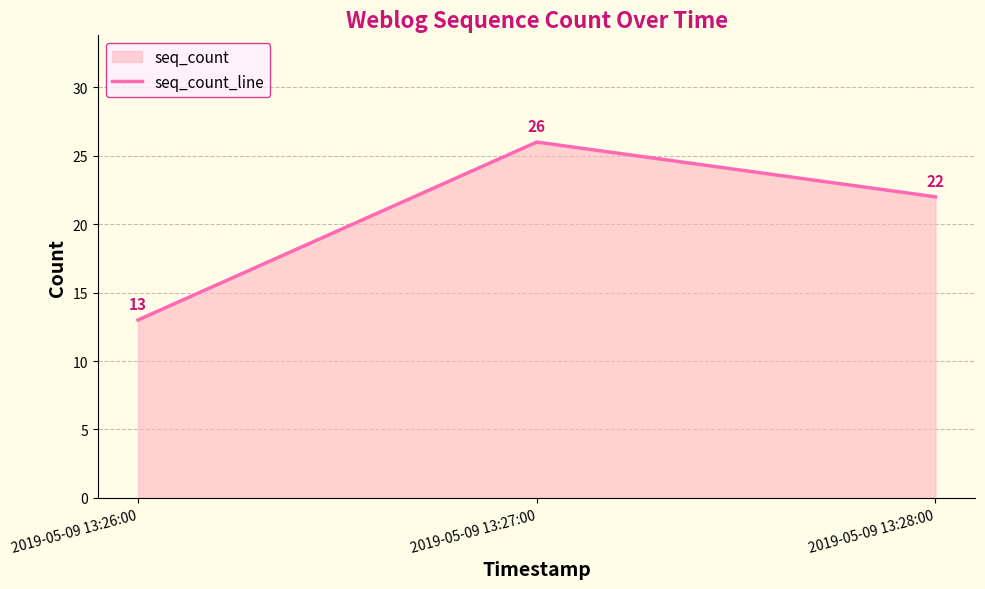

Rank the categories by value from highest to lowest.

2019-05-09 13:27:00, 2019-05-09 13:28:00, 2019-05-09 13:26:00